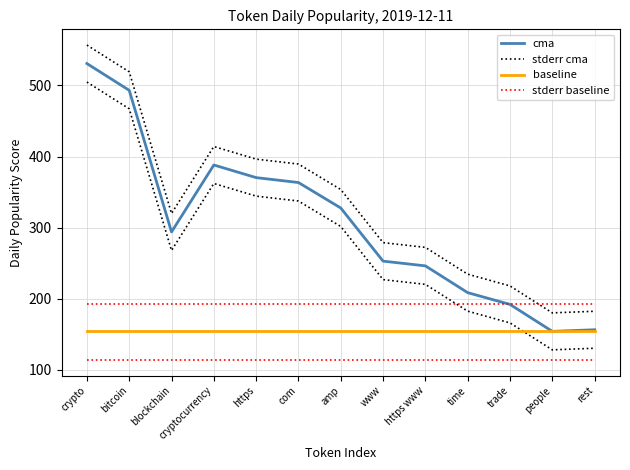

How many lines are shown in the chart?

4